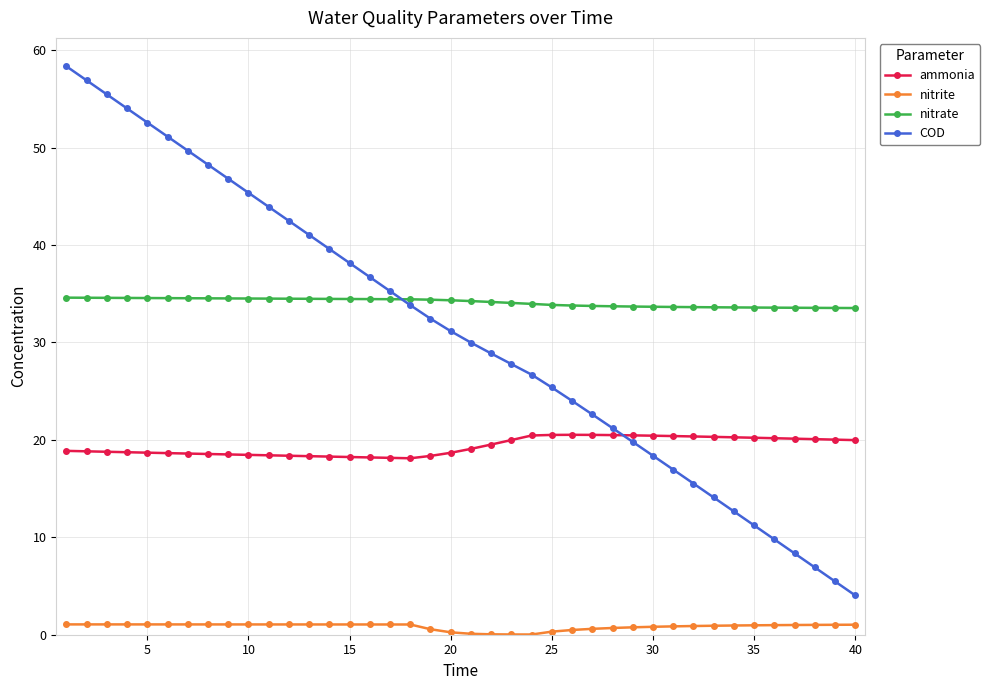

Which series has the largest total across all categories?

nitrate